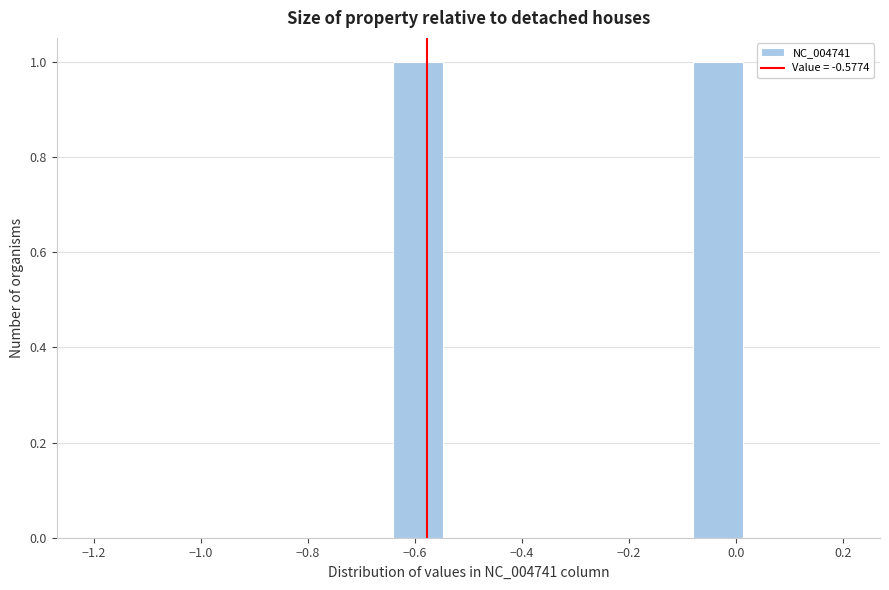

What is the height of the bar covering -0.08 to 0.02 on the x-axis? Neither the bar edges nor the heights are printed on the chart, so give them approximately, as read against the axes.

1